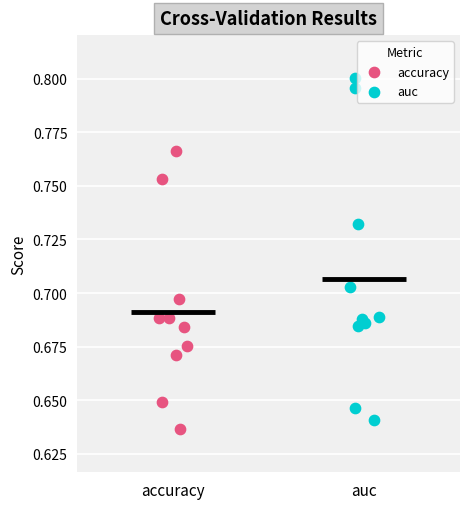

What are all the series names shown in the legend?

accuracy, auc